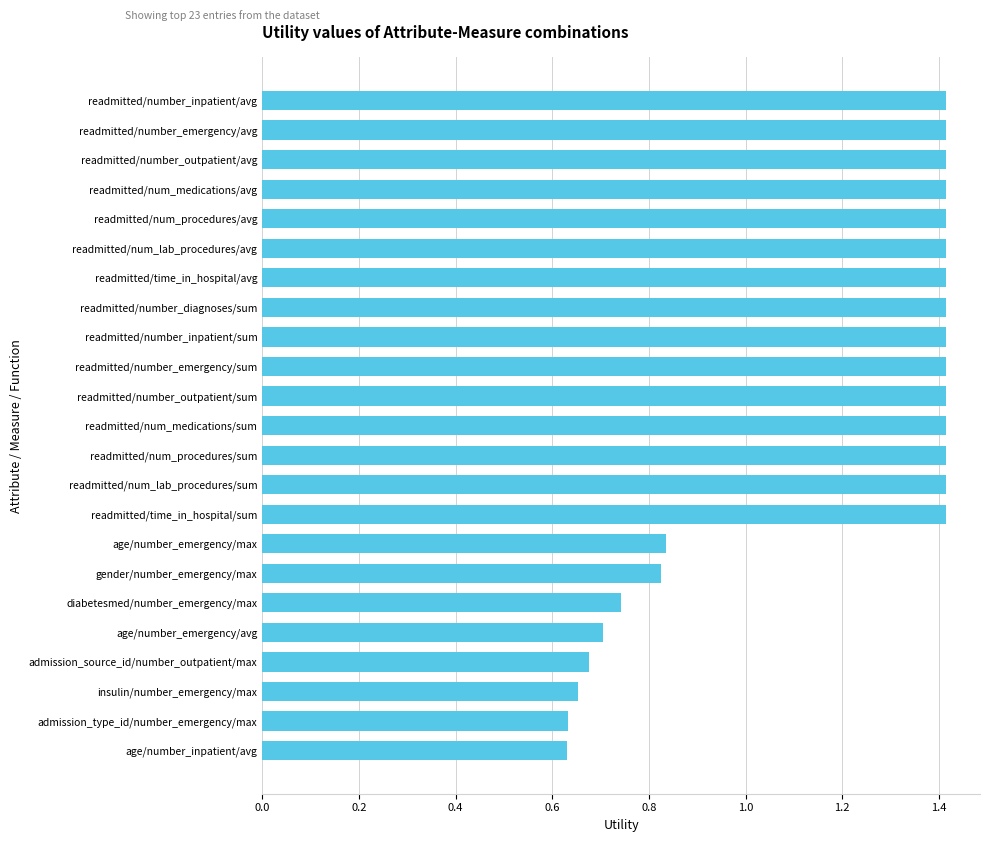

True or false: the data shows 1.4 at readmitted/num_medications/avg.

True